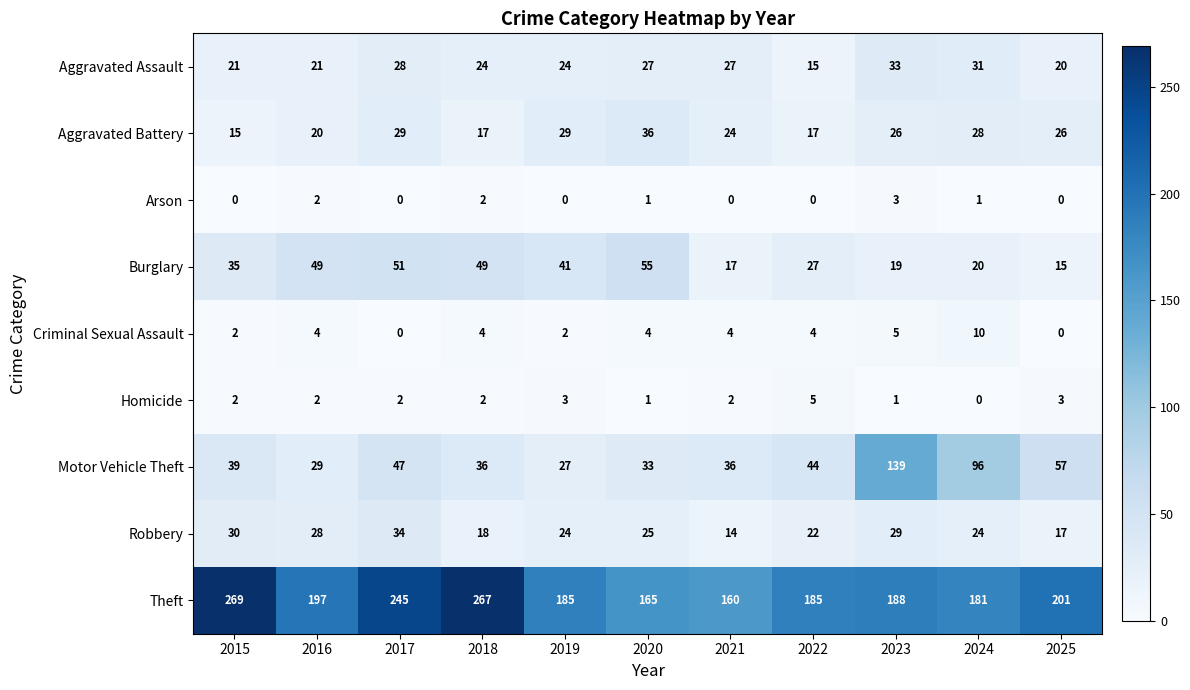

At which label is Motor Vehicle Theft closest to 83?

2024